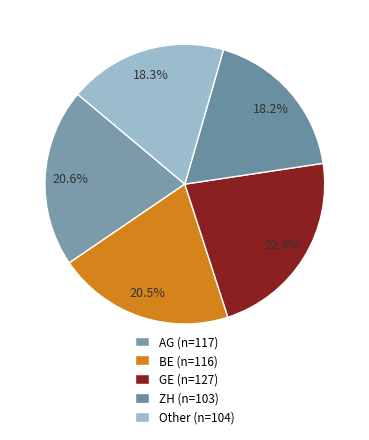

What is the change in value from BE to Other?

-12